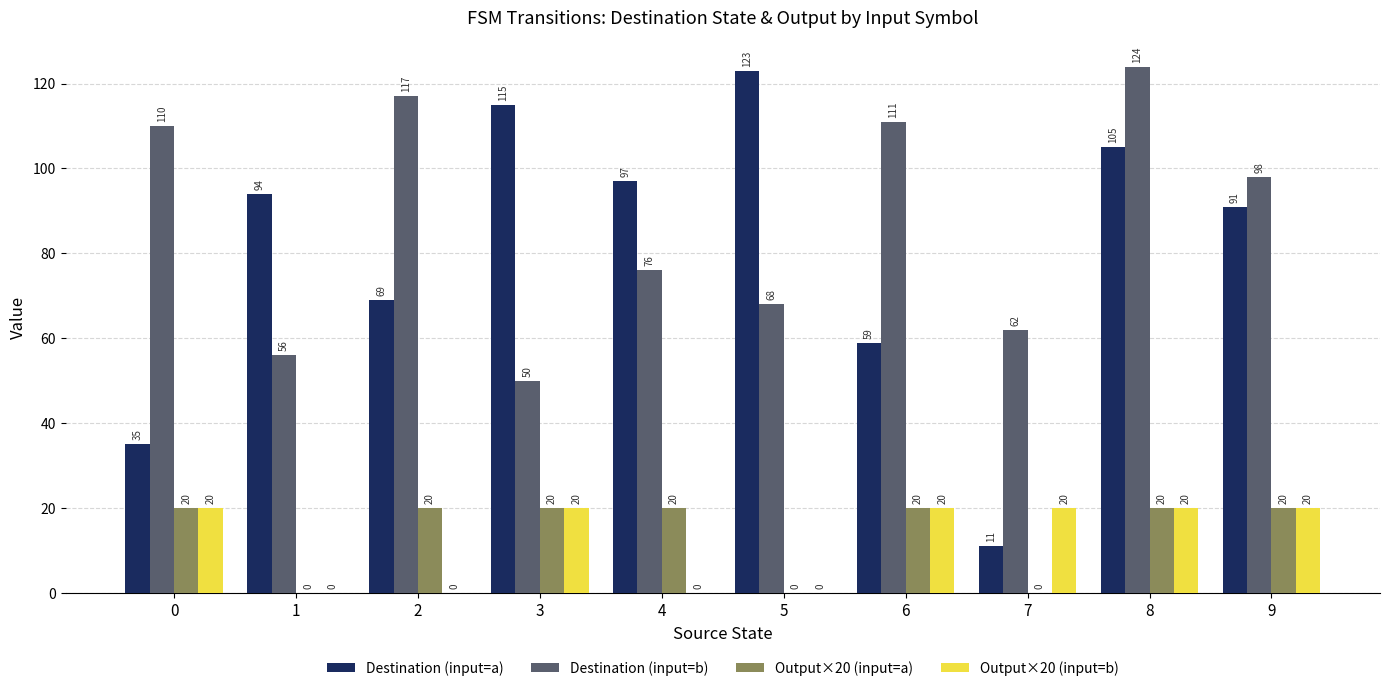

Reading left to right, list all the values displayed in this chart.

Destination (input=a): 0=35	1=94	2=69	3=115	4=97	5=123	6=59	7=11	8=105	9=91
Destination (input=b): 0=110	1=56	2=117	3=50	4=76	5=68	6=111	7=62	8=124	9=98
Output×20 (input=a): 0=20	1=0	2=20	3=20	4=20	5=0	6=20	7=0	8=20	9=20
Output×20 (input=b): 0=20	1=0	2=0	3=20	4=0	5=0	6=20	7=20	8=20	9=20